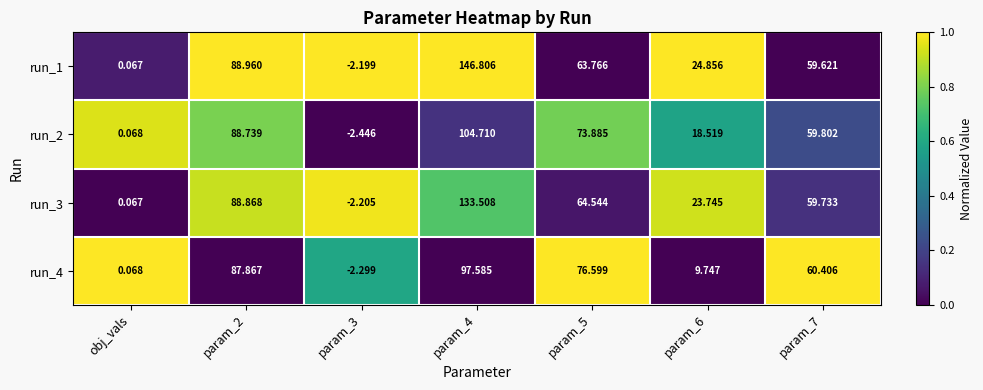

What is the total value across all series at param_6?

76.9